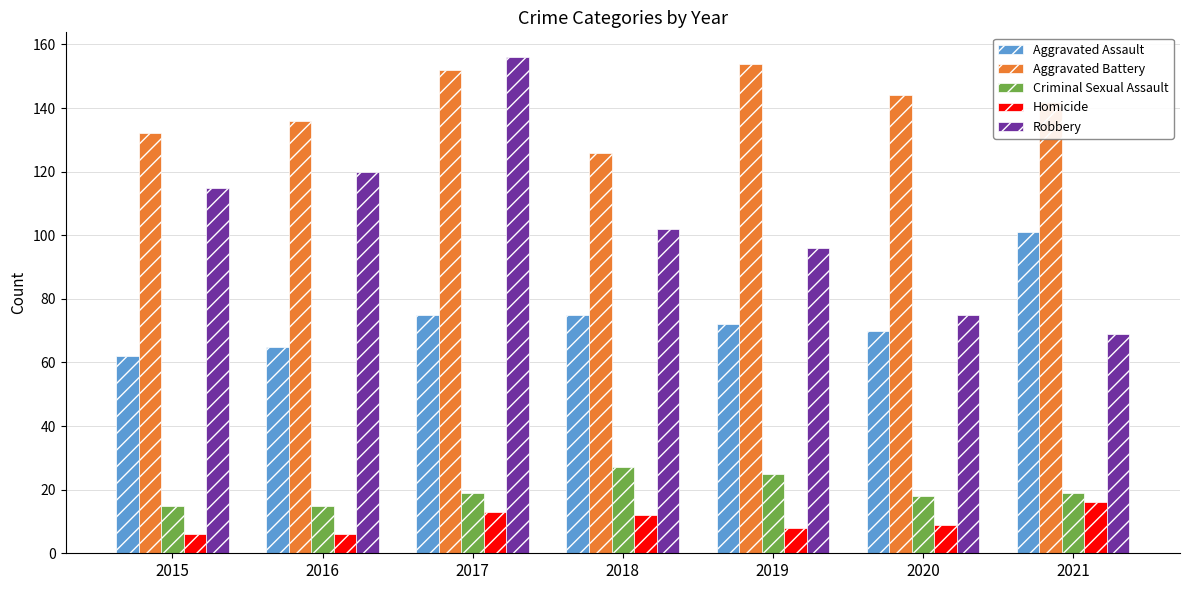

The Aggravated Assault series shows 86 at 2016. True or false?

False